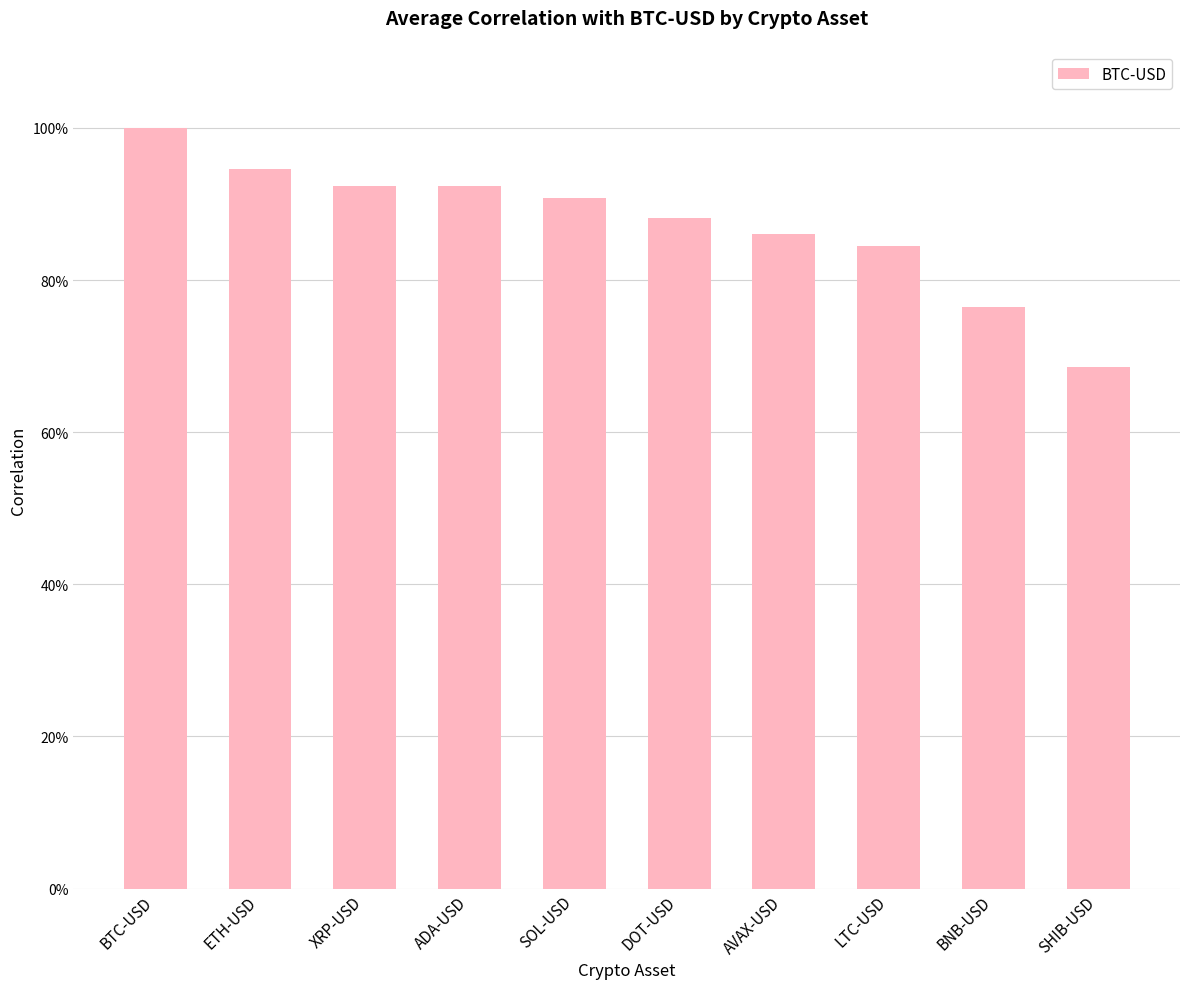

Reading right to left, extract all data points from this chart.

SHIB-USD=0.7	BNB-USD=0.8	LTC-USD=0.8	AVAX-USD=0.9	DOT-USD=0.9	SOL-USD=0.9	ADA-USD=0.9	XRP-USD=0.9	ETH-USD=0.9	BTC-USD=1.0